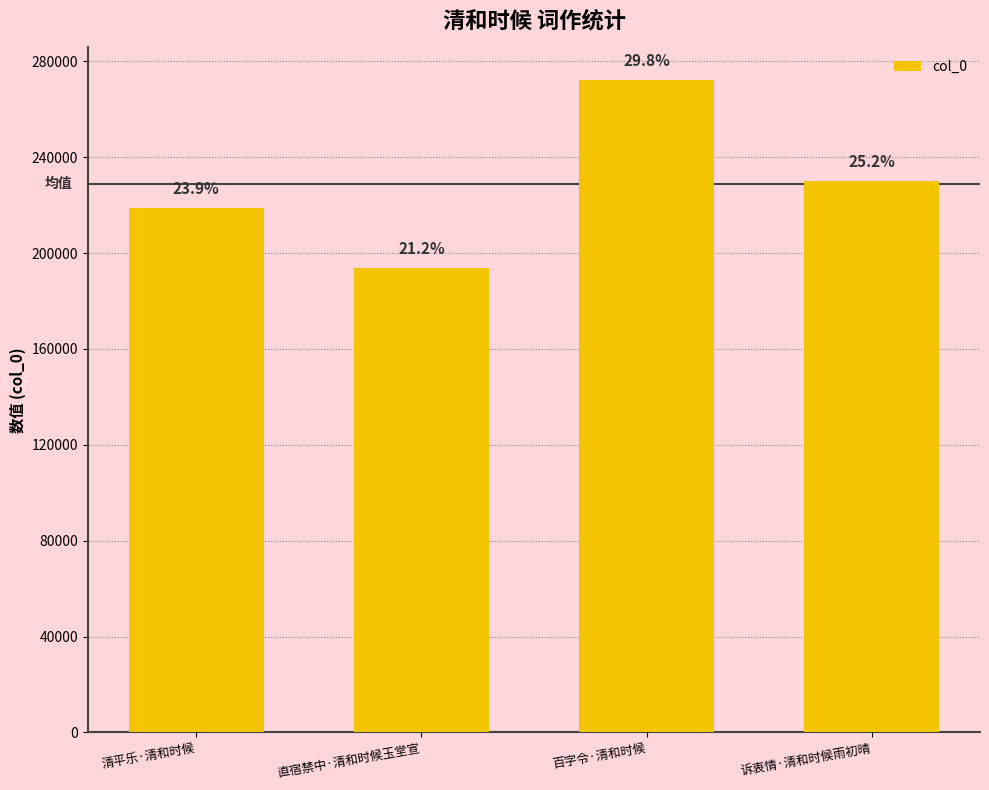

What is the change in value from 清平乐·清和时候 to 直宿禁中·清和时候玉堂宣?

-25014